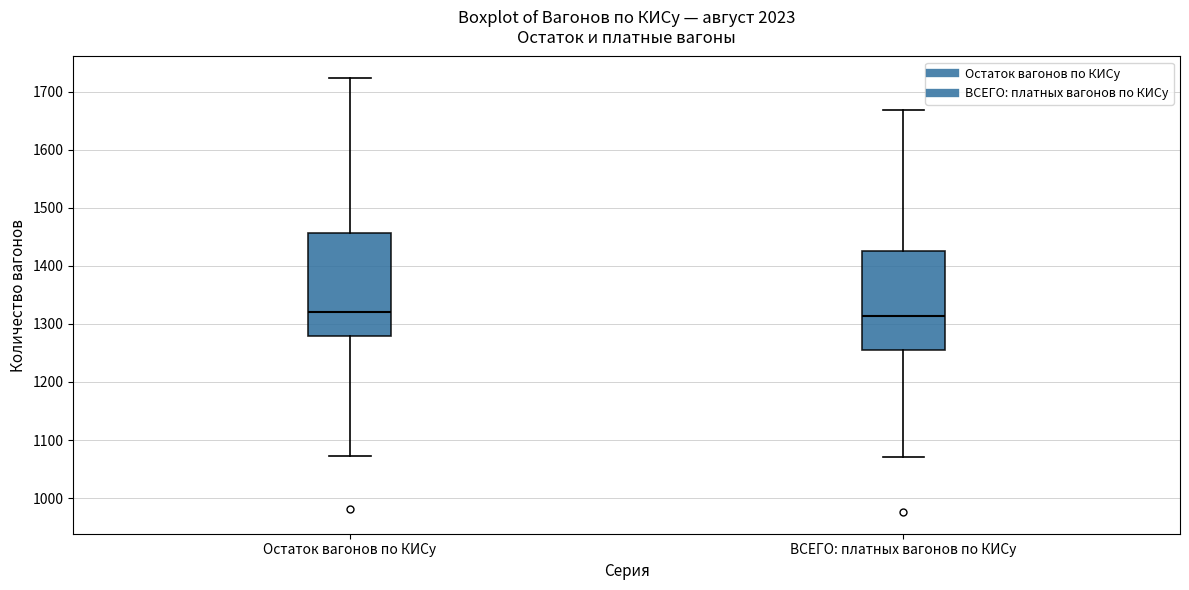

Where does the lower whisker of the box for ВСЕГО: платных вагонов по КИСу end on the y-axis? The values are not printed on the chart, so give them approximately, as read against the axis.

1070